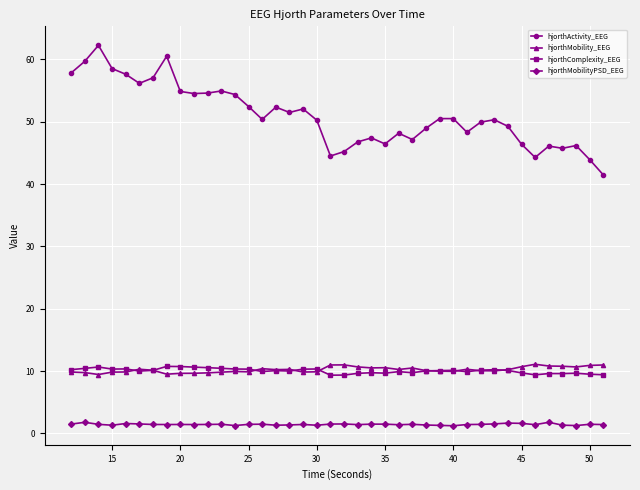

Does the chart have visible grid lines?

Yes